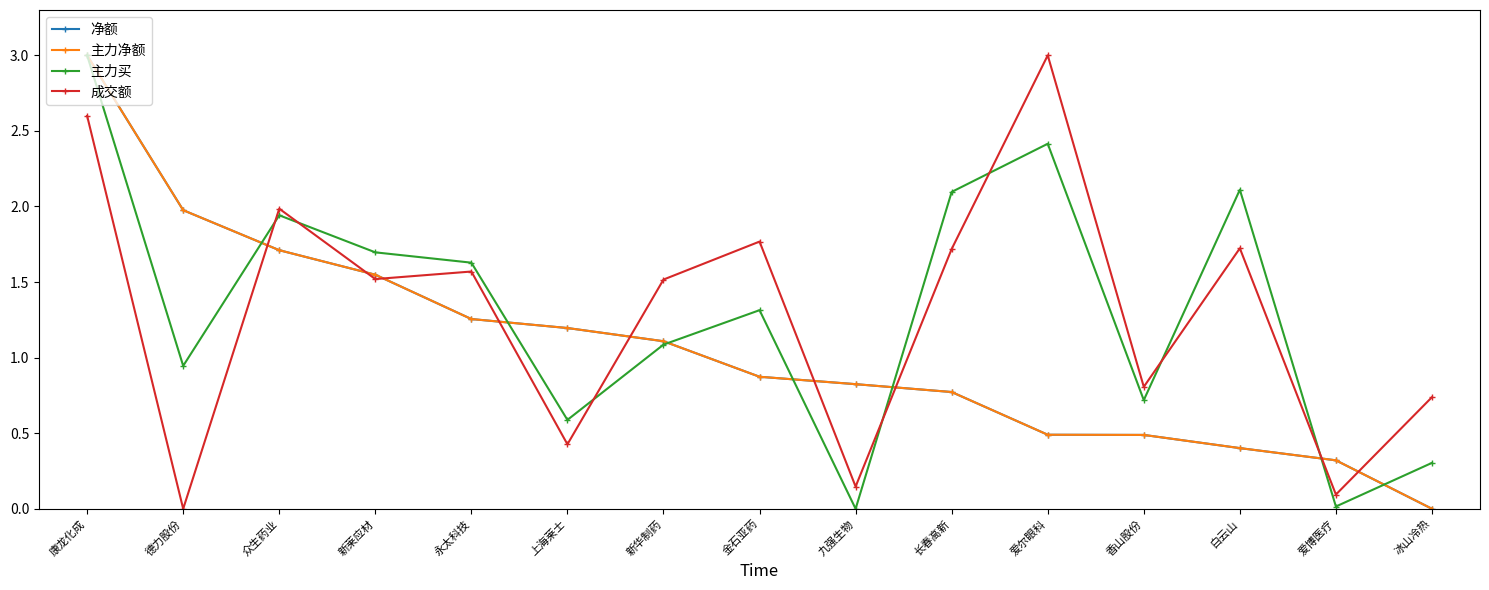

Does the chart have visible grid lines?

No